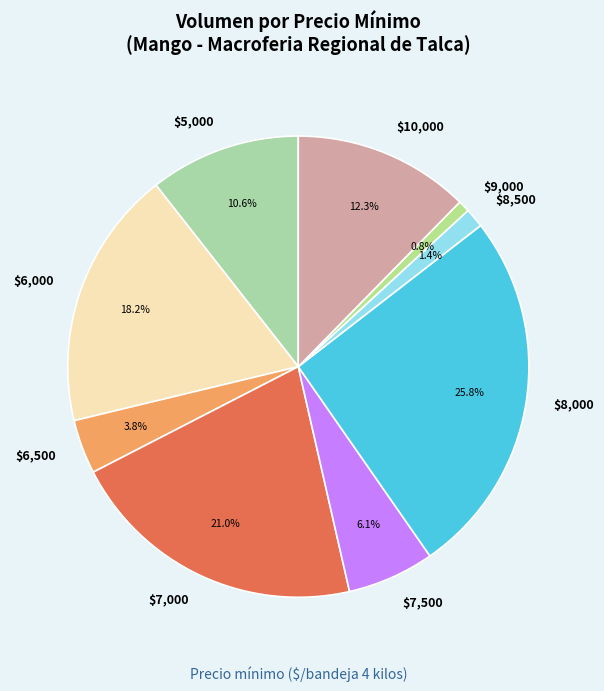

How many slices are in this pie chart?

9